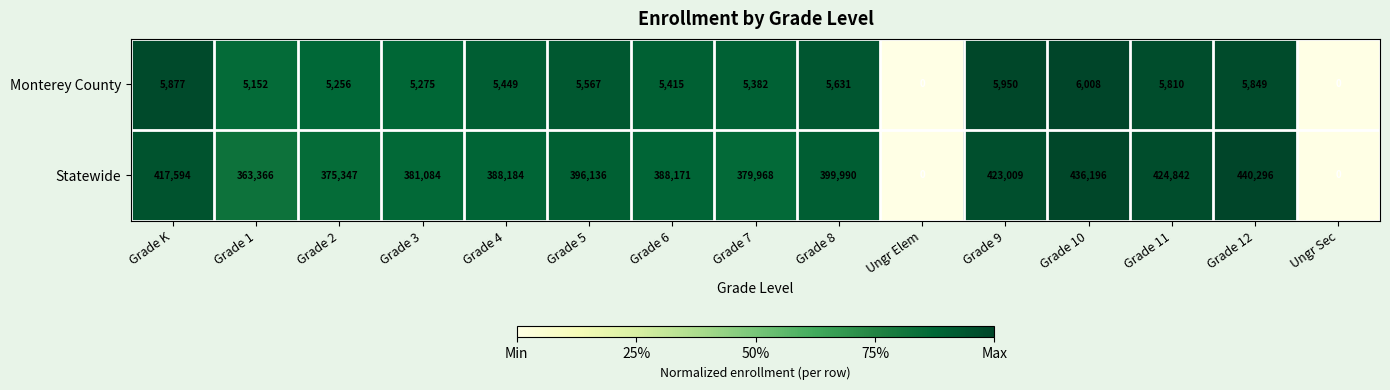

What is the maximum value for Statewide?

440296